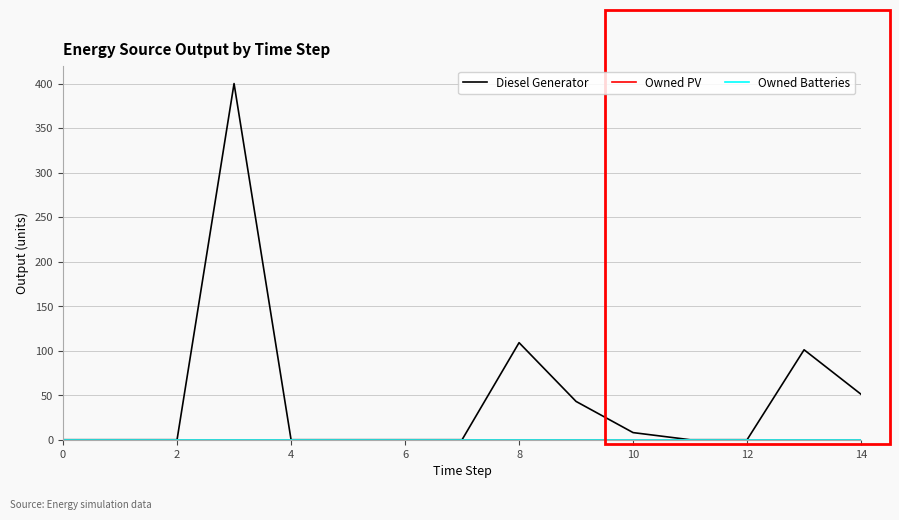

Is this an area chart (filled region under the line)?

No